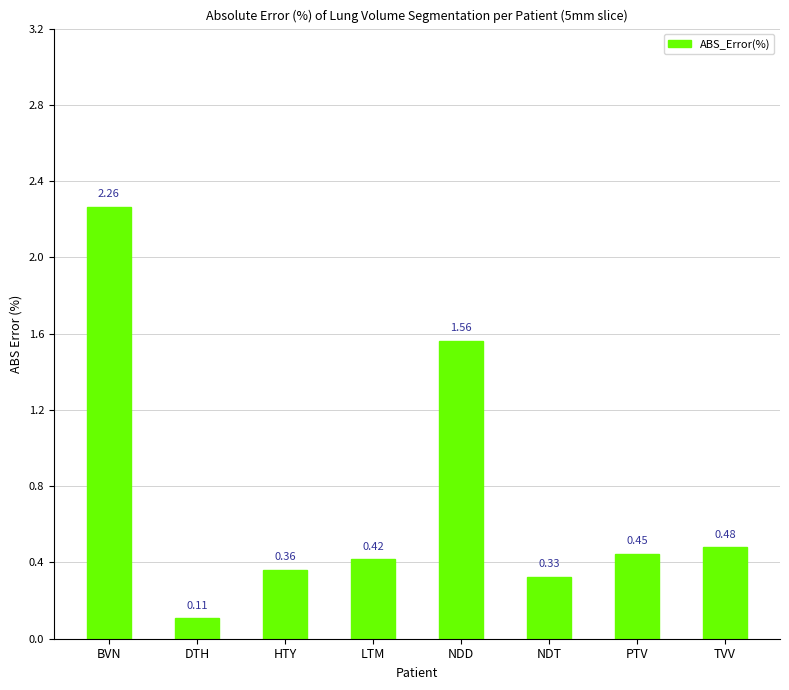

What is the difference between the maximum and minimum values?

2.2